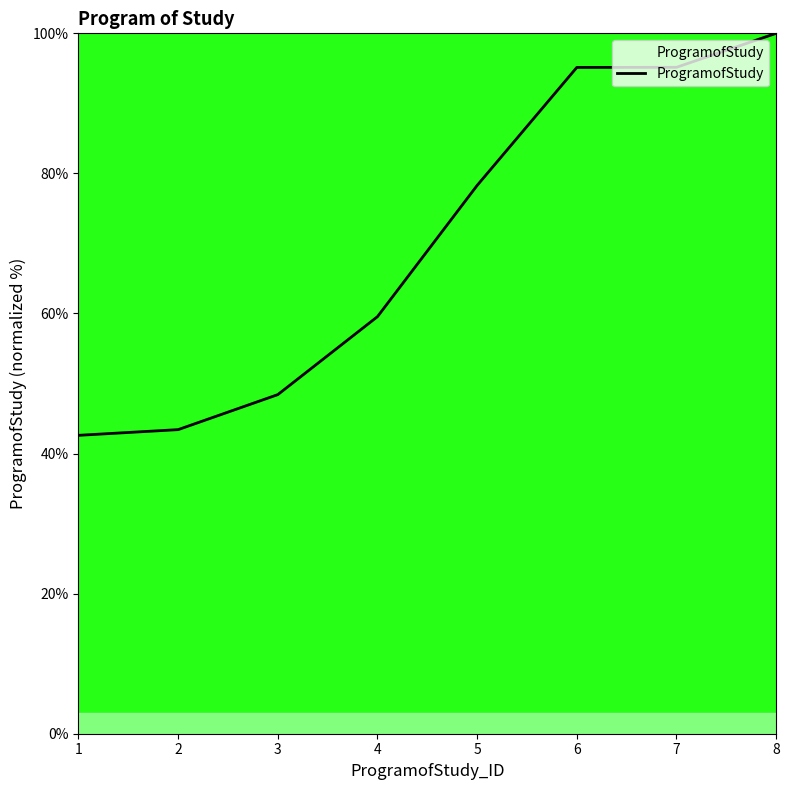

What is the smallest value displayed?

42.6